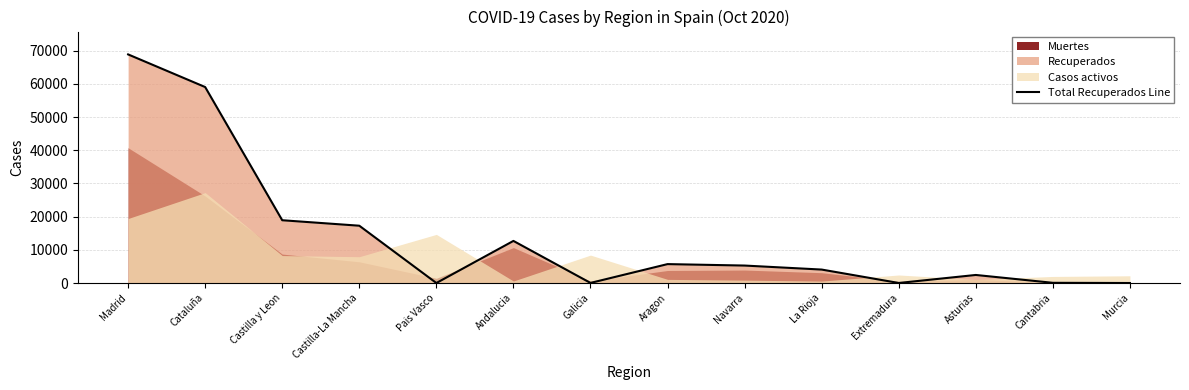

How many points are higher than both their immediate neighbors (excluding endpoints)?

3